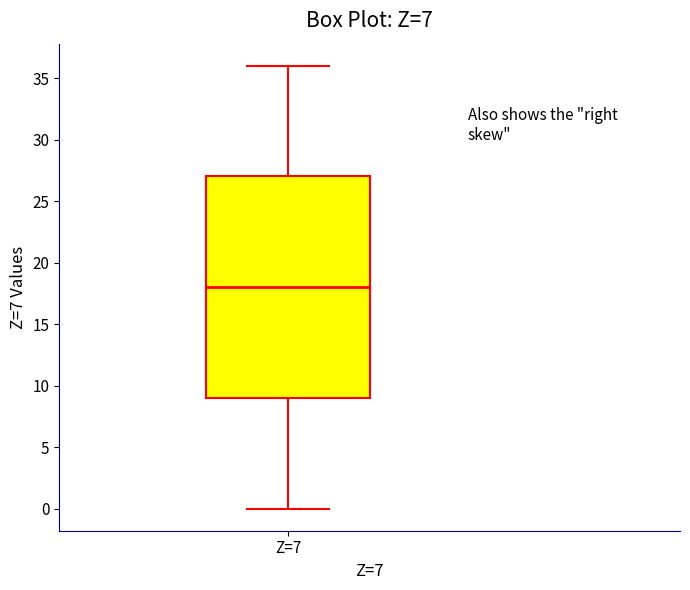

Transcribe this box plot: give where the median line is, the range the box spans, and where the two whiskers end, as read against the y-axis. The values are not printed on the chart, so give them approximately, as read against the axis.

median 18, box 9 to 27, whiskers 0 to 36